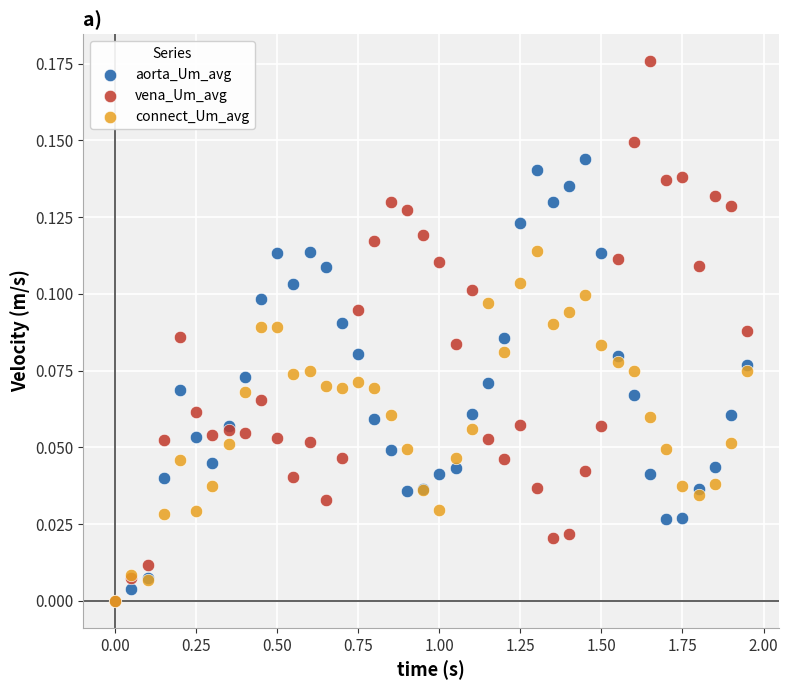

What are all the series names shown in the legend?

aorta_Um_avg, vena_Um_avg, connect_Um_avg